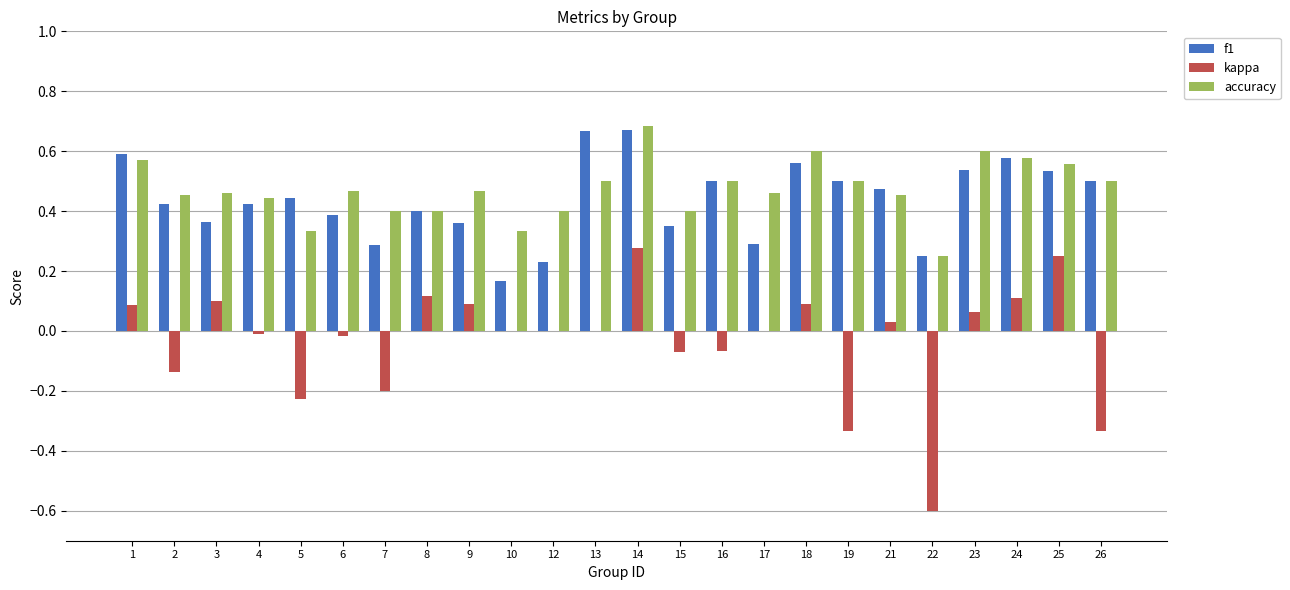

What is the sum of all kappa values?

-0.8